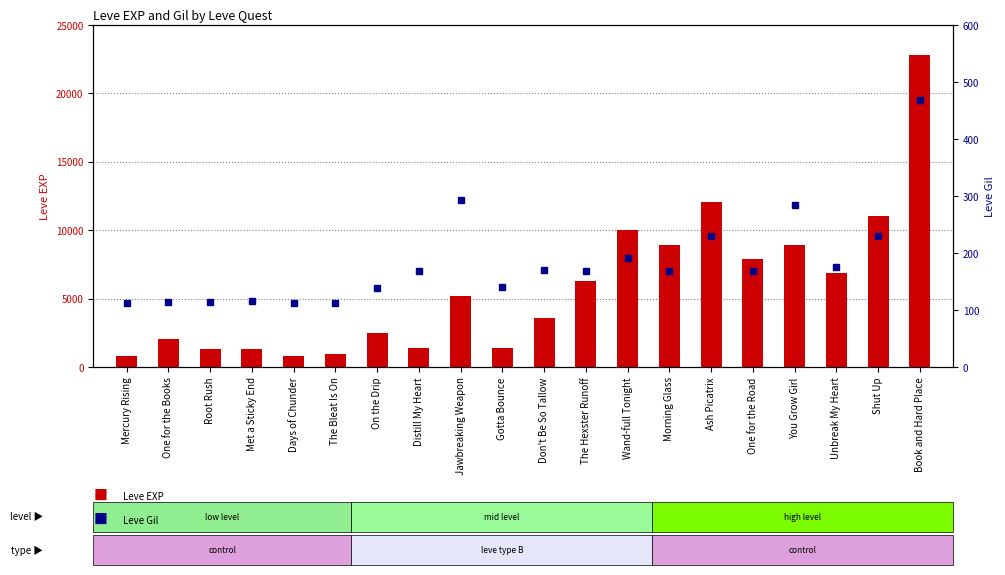

Which label corresponds to the largest value in the chart?

Book and Hard Place